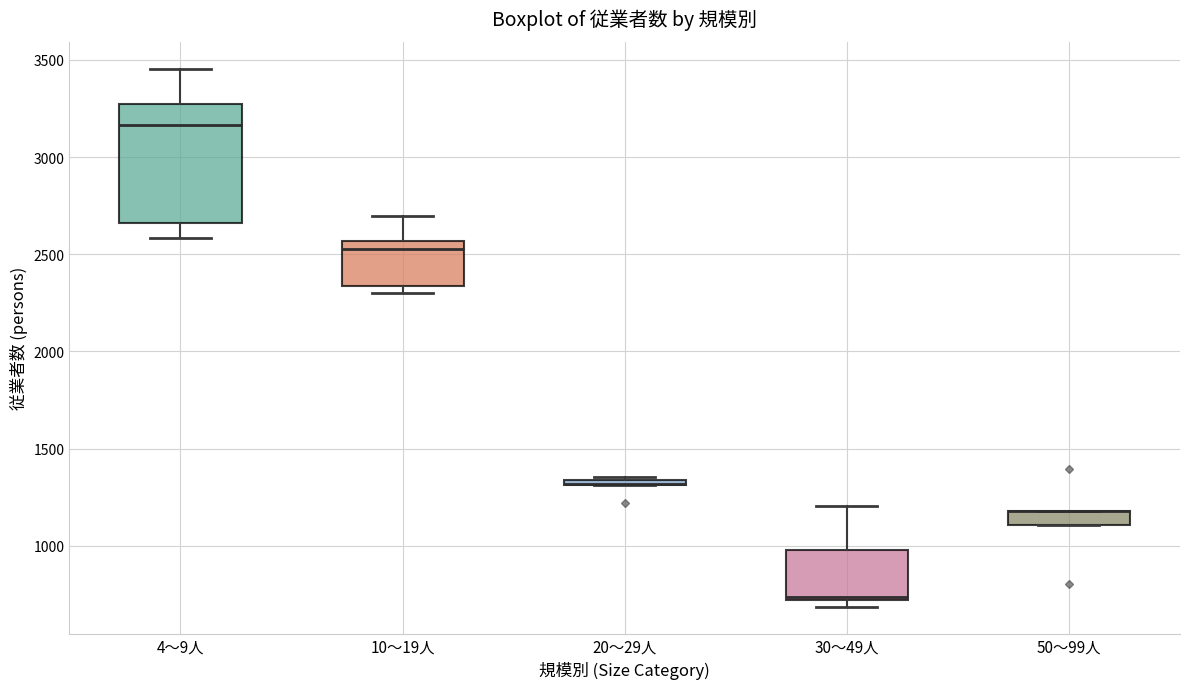

Where does the median line of the box for 4～9人 sit on the y-axis? The values are not printed on the chart, so give them approximately, as read against the axis.

3150